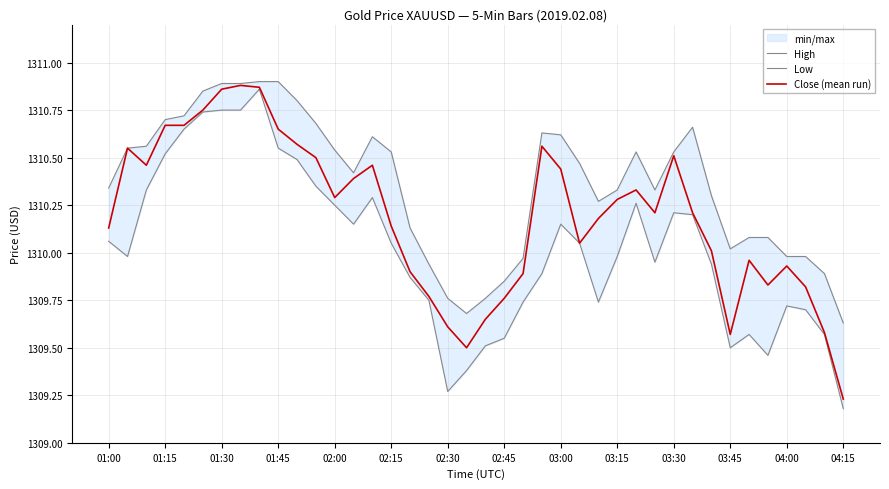

True or false: High and Low intersect in this chart.

False